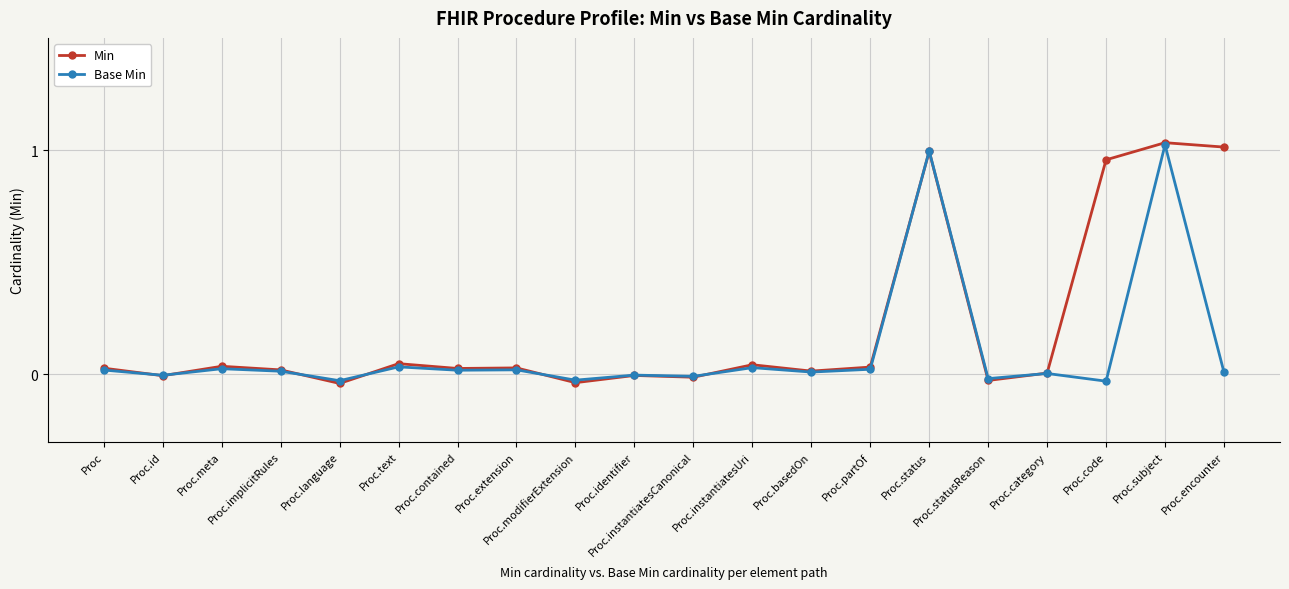

True or false: Min has more than 0 points higher than both neighbors.

True